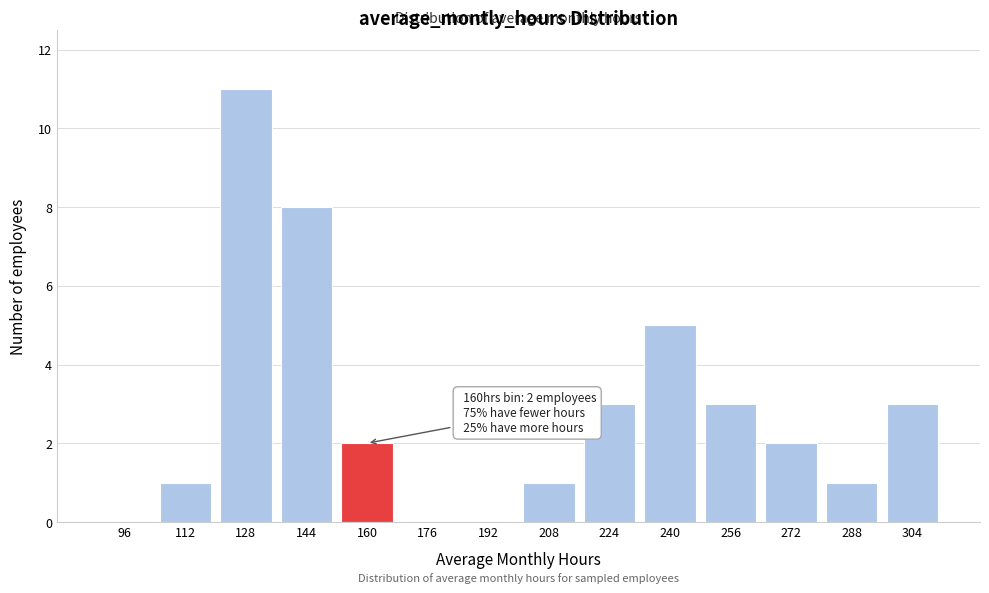

Reading left to right, what are all the values shown in this chart?

96=0	112=1	128=11	144=8	160=2	176=0	192=0	208=1	224=3	240=5	256=3	272=2	288=1	304=3